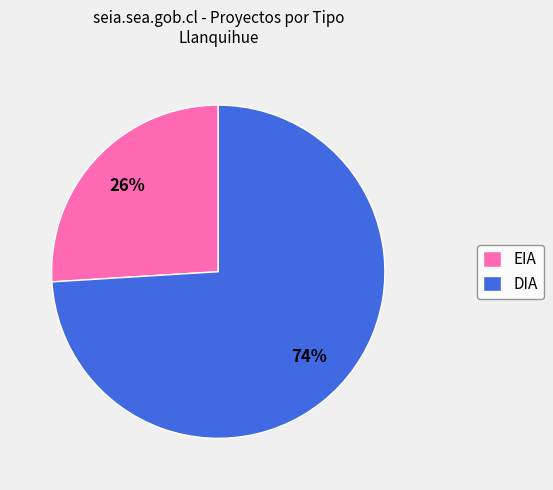

Do DIA and EIA together represent more than half of the pie?

Yes